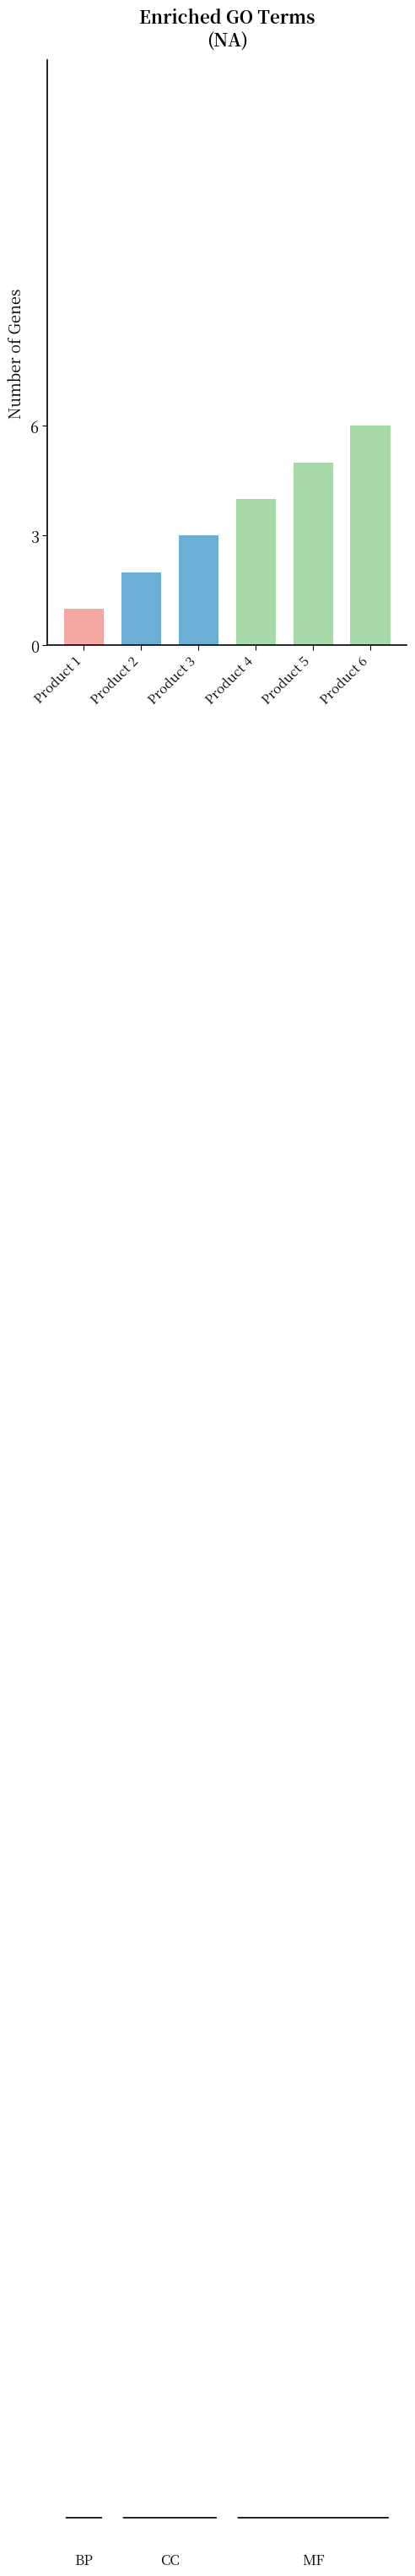

Count the values in the range 2 to 5.

4